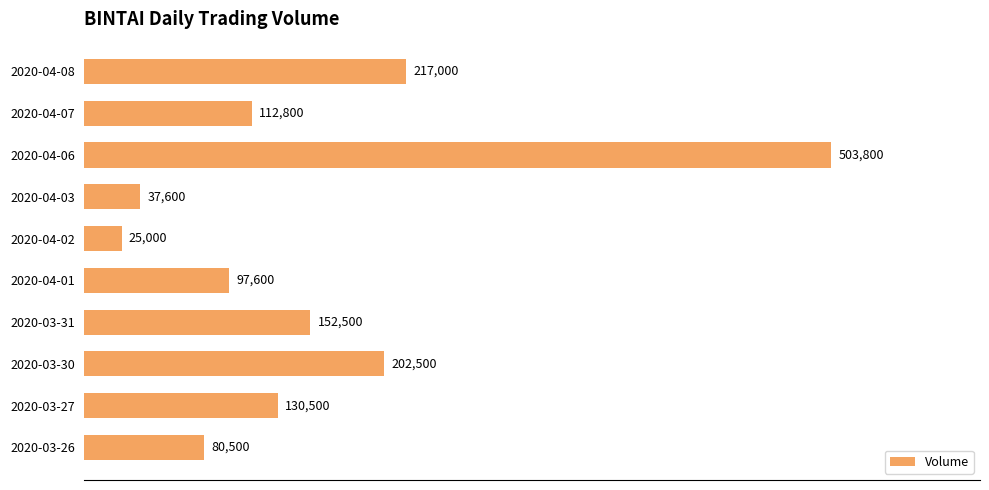

At which category does the chart reach its minimum across all series?

2020-04-02